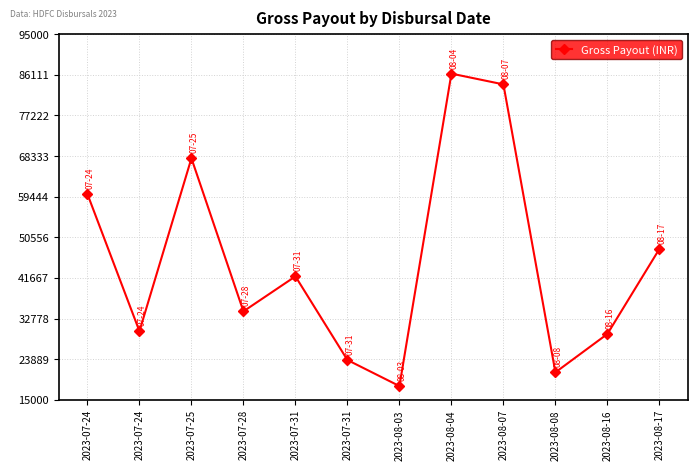

What is the difference between the second highest and second lowest values?

63000.0